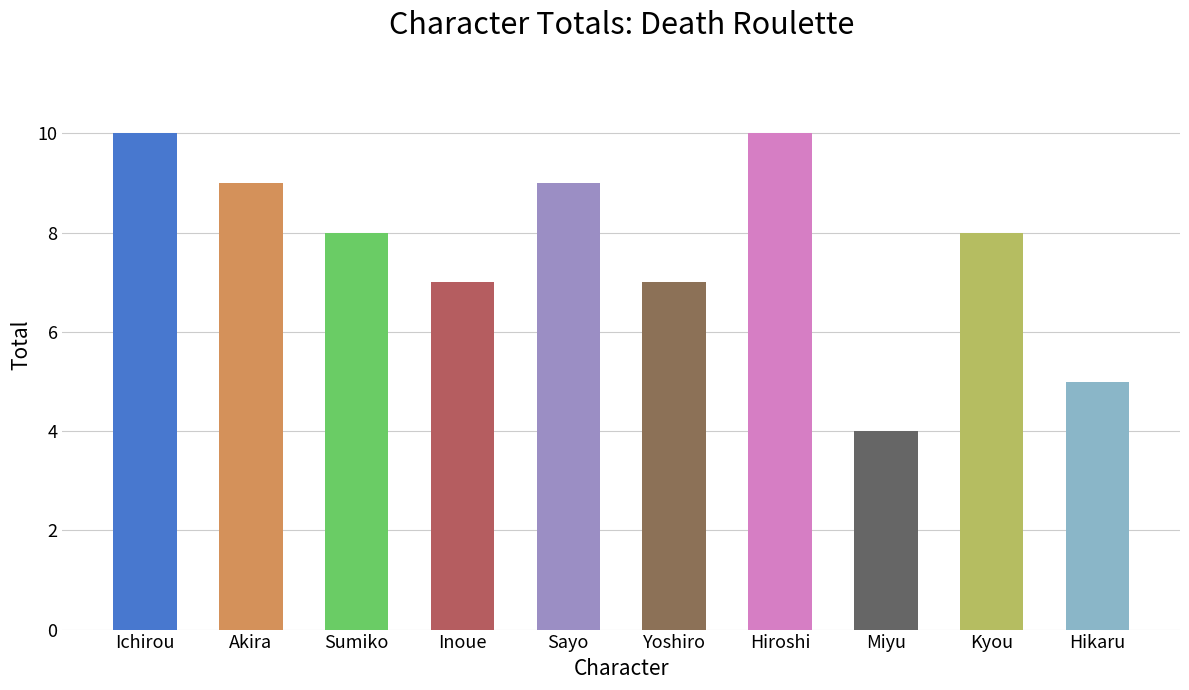

What is the label of the 4th bar from the left?

Inoue